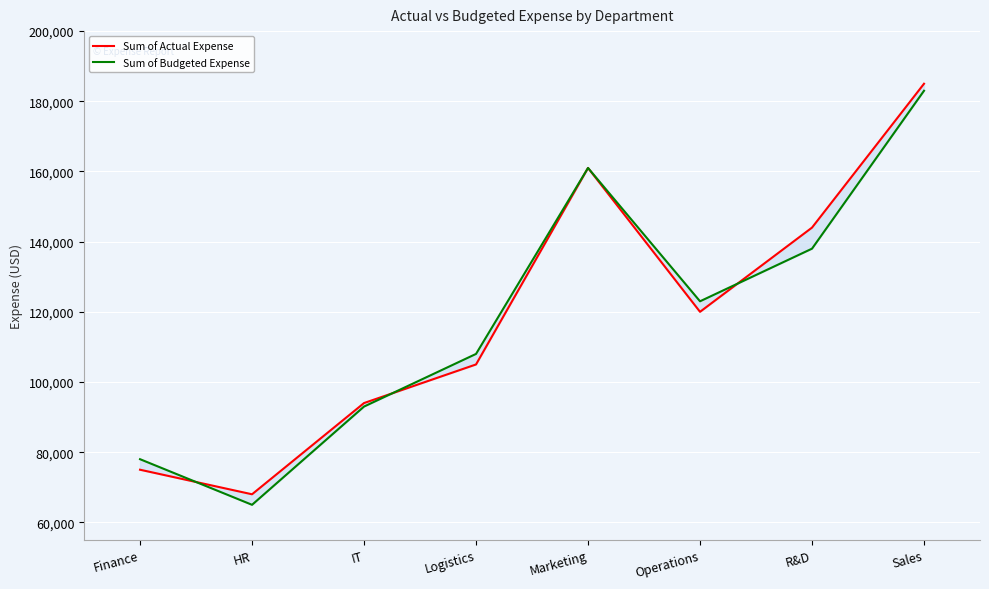

Where is the first local maximum for Sum of Budgeted Expense?

Marketing